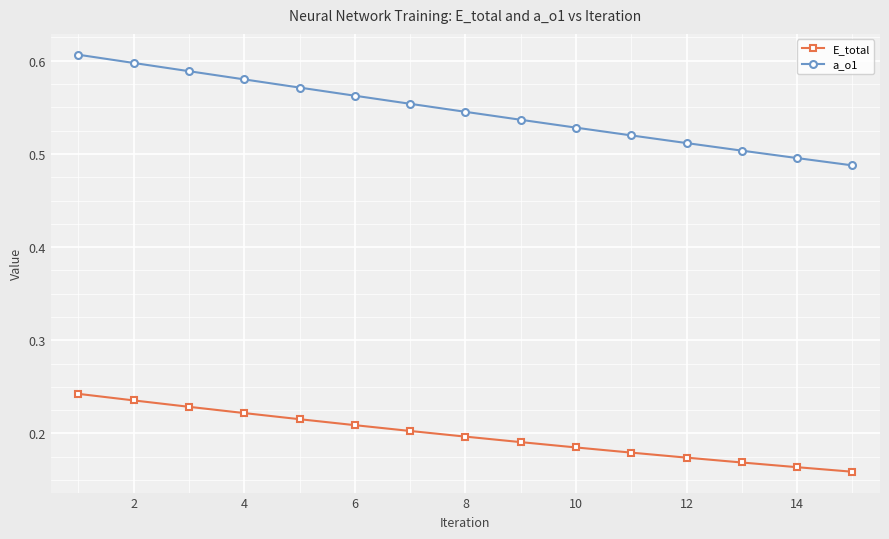

How many a_o1 values are between 0 and 1?

15